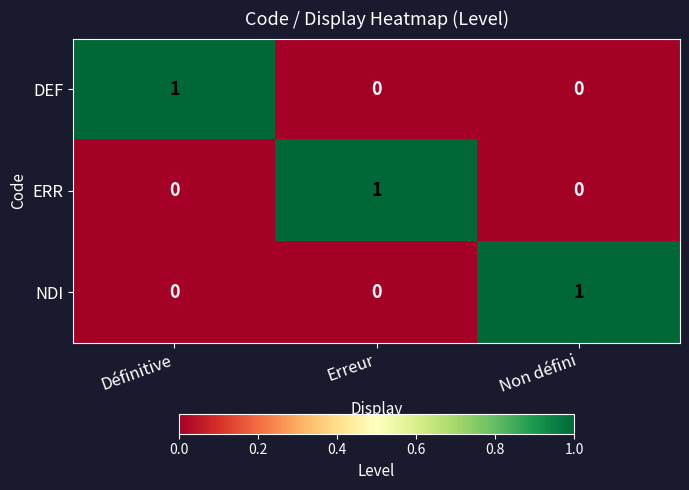

At which label does DEF reach its peak?

Définitive